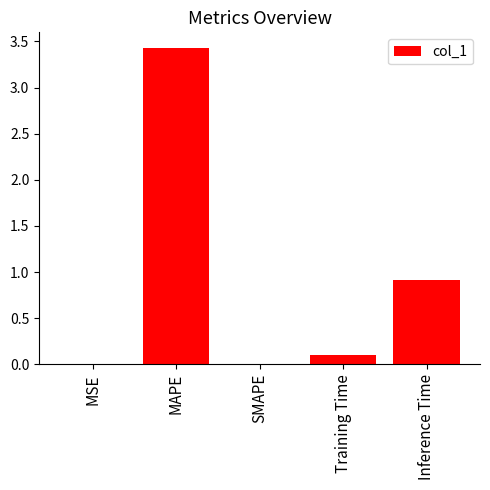

True or false: the data shows 1.6 at SMAPE.

False